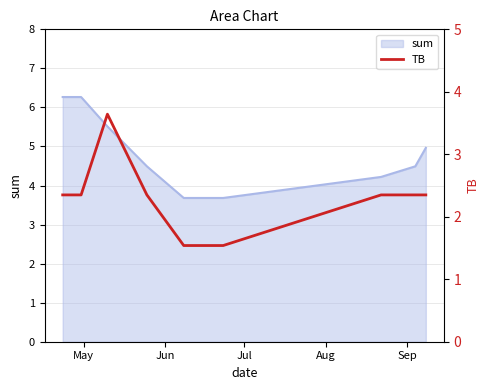

What is the difference between the second highest and second lowest values?

0.8